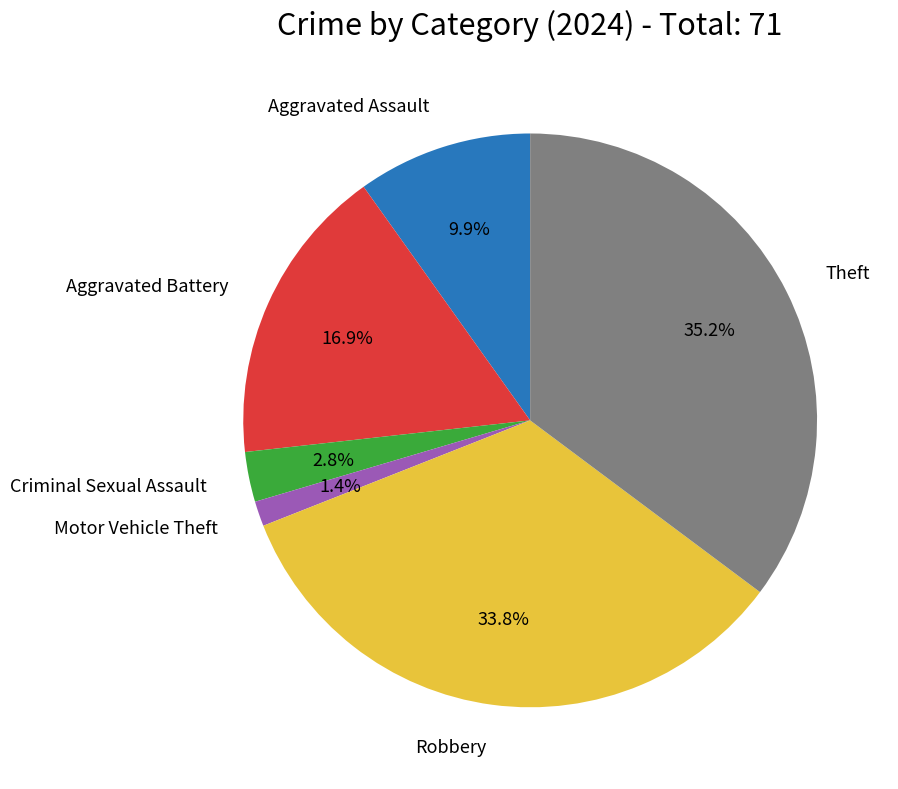

Is there any slice that represents more than half of the pie?

No